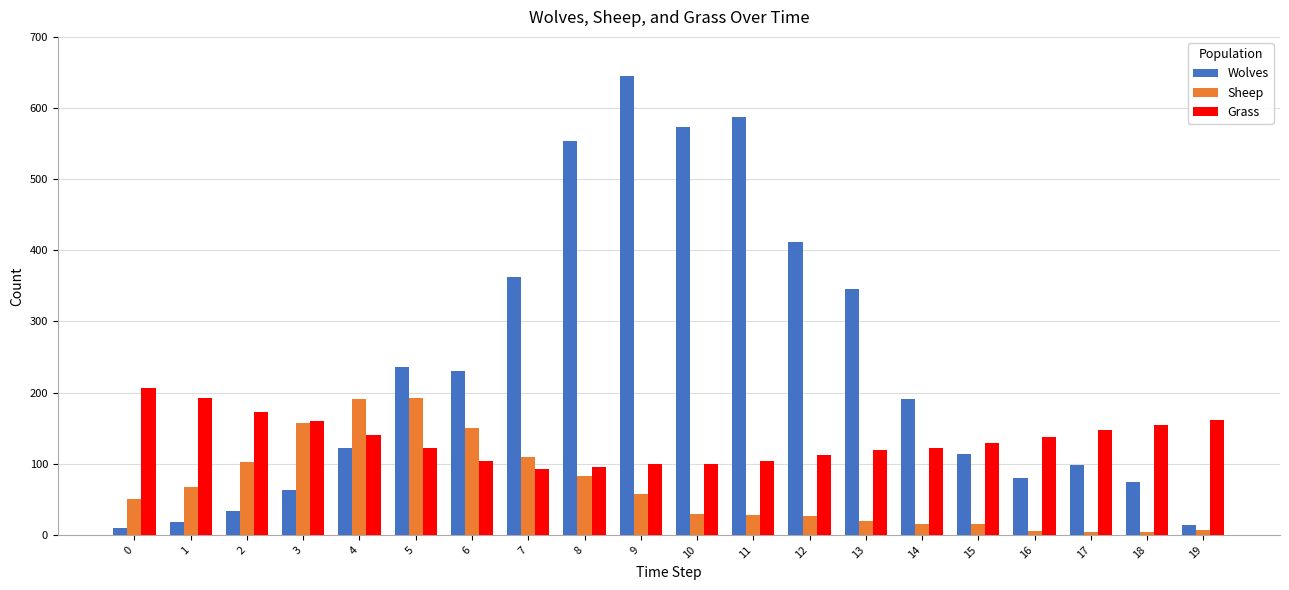

Rank the series at 0 from lowest to highest value.

Wolves, Sheep, Grass